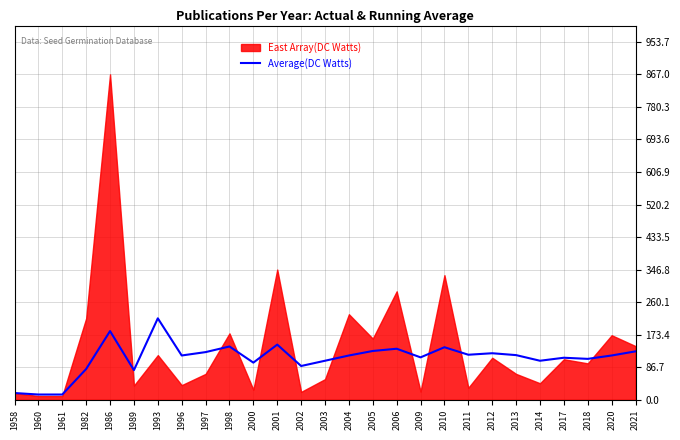

True or false: Average(DC Watts) has a value of 216 at 2001.

False